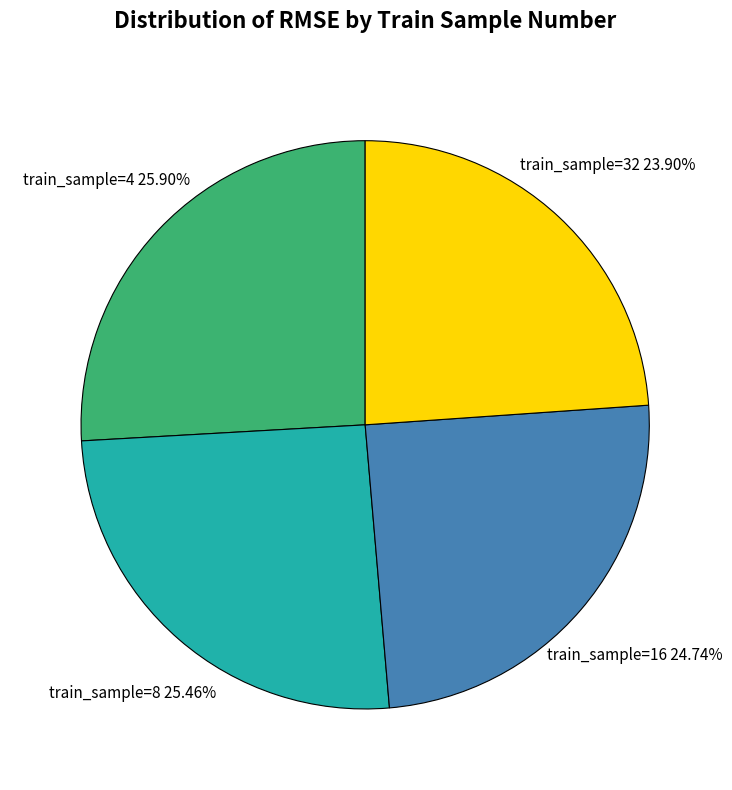

Which category has the smallest portion of the pie?

train_sample=32